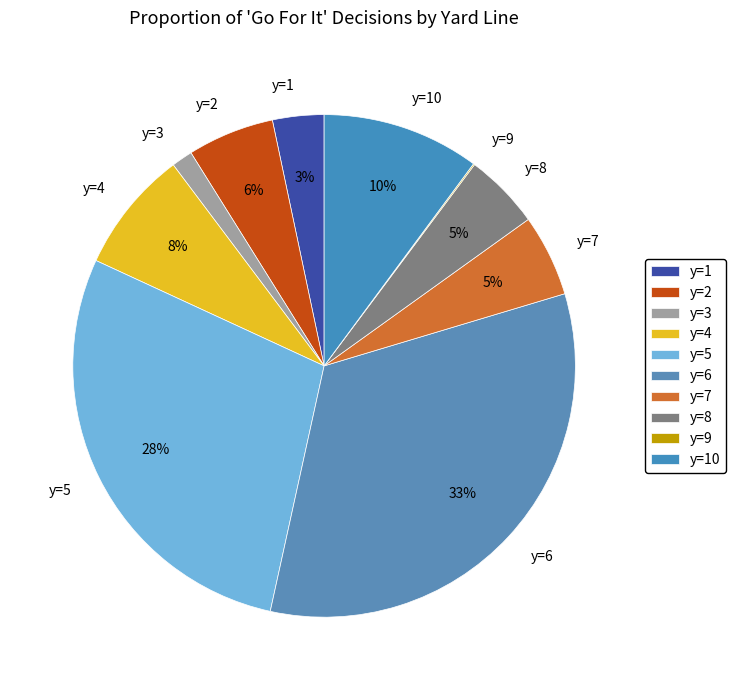

To the nearest percent, what is the difference between the y=1 and y=10 slice percentages?

7%